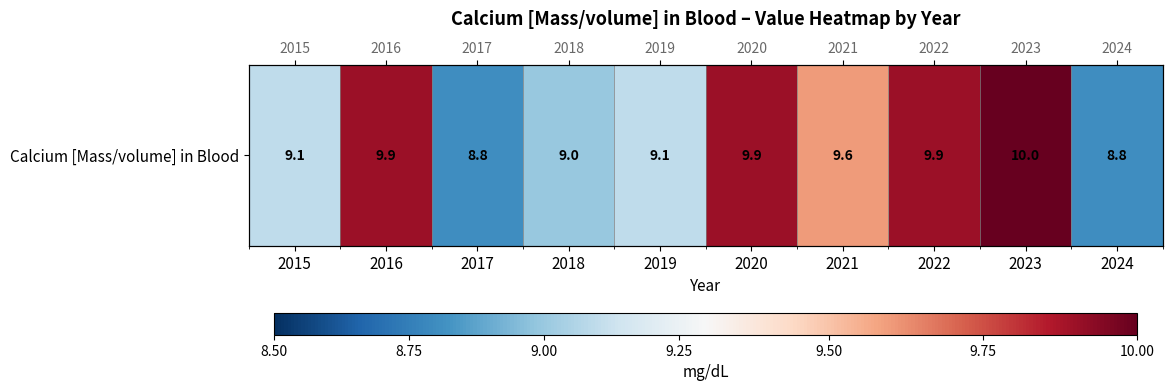

How many distinct data groups are displayed?

1